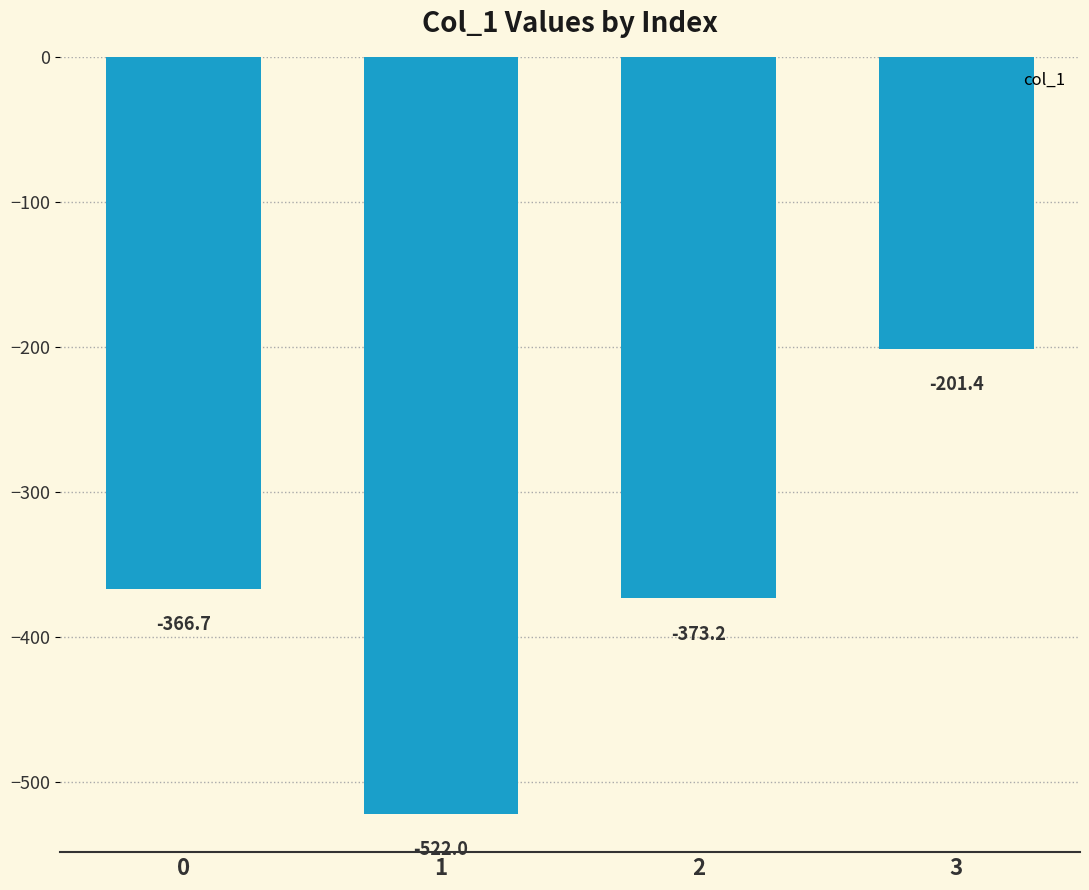

Read the value at 0.

-366.7